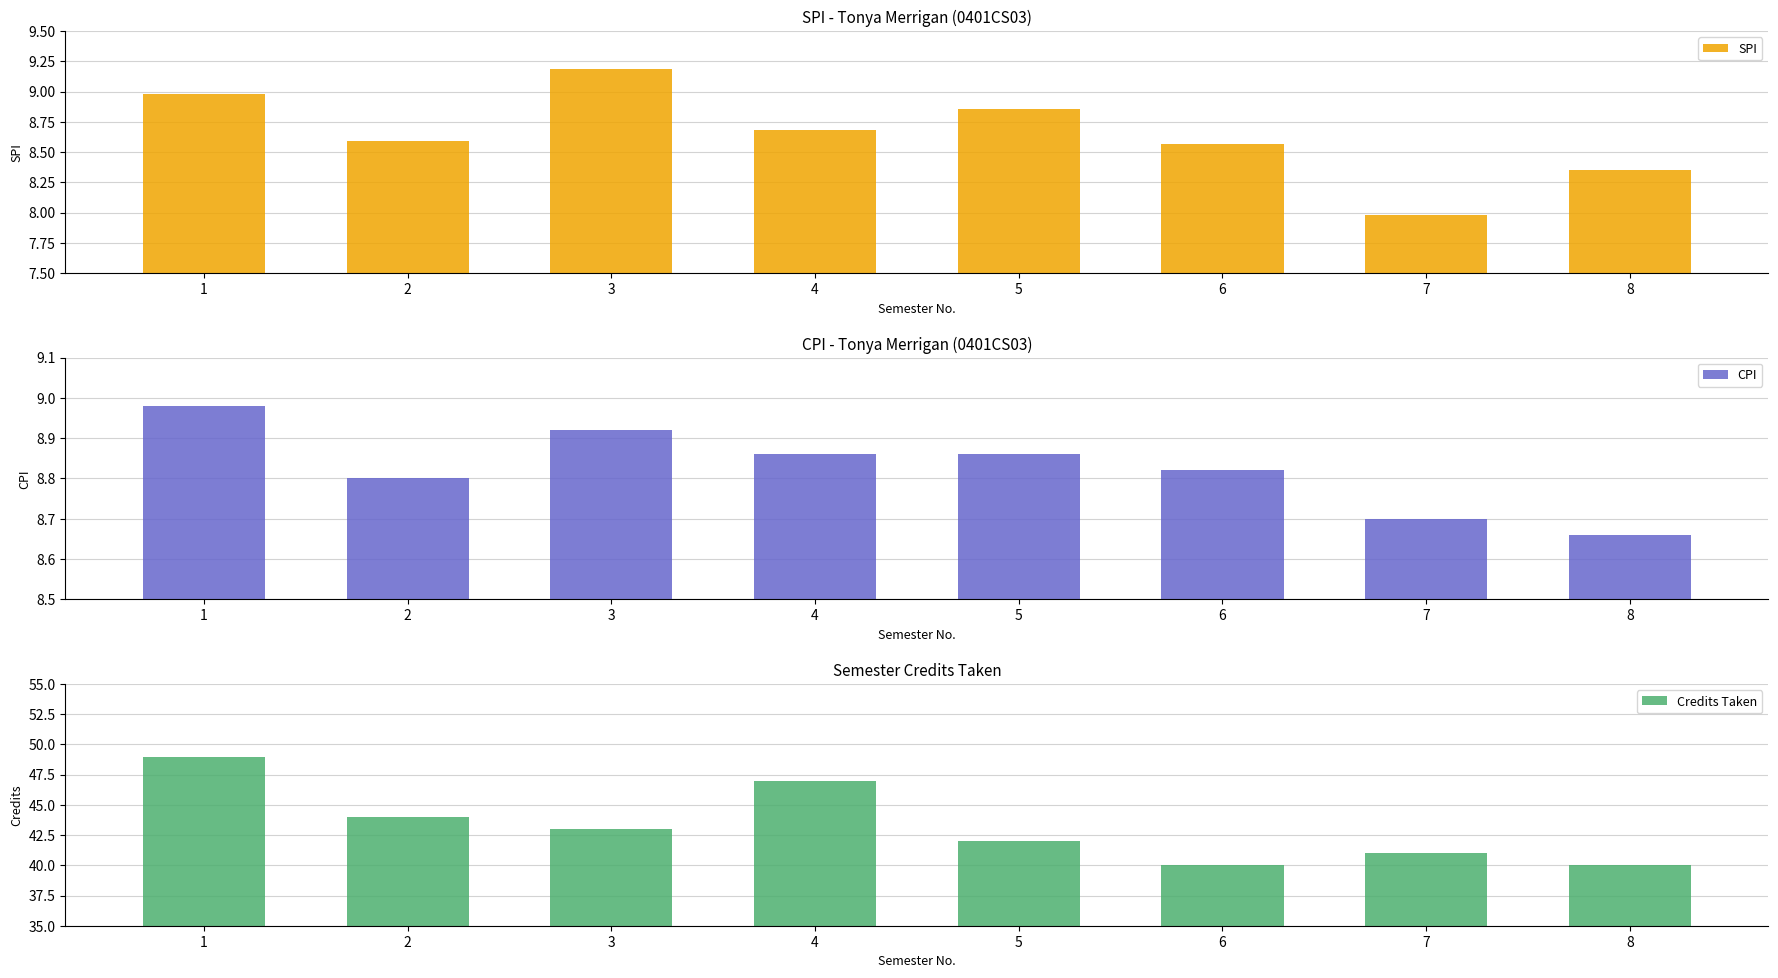

Reading left to right, transcribe all the data shown in this chart.

SPI: 1=9.0	2=8.6	3=9.2	4=8.7	5=8.9	6=8.6	7=8.0	8=8.3
CPI: 1=9.0	2=8.8	3=8.9	4=8.9	5=8.9	6=8.8	7=8.7	8=8.7
Credits Taken: 1=49.0	2=44.0	3=43.0	4=47.0	5=42.0	6=40.0	7=41.0	8=40.0